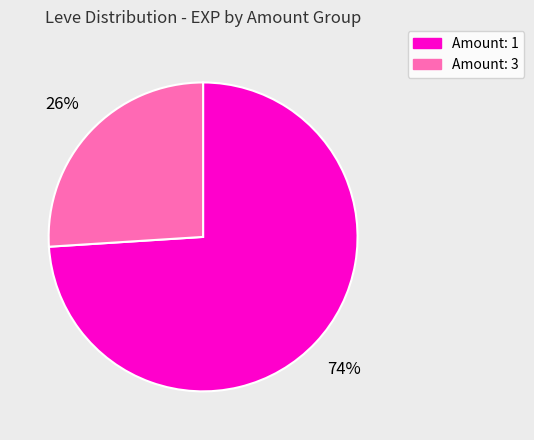

To the nearest percent, what percentage of the pie is Amount: 1?

74%